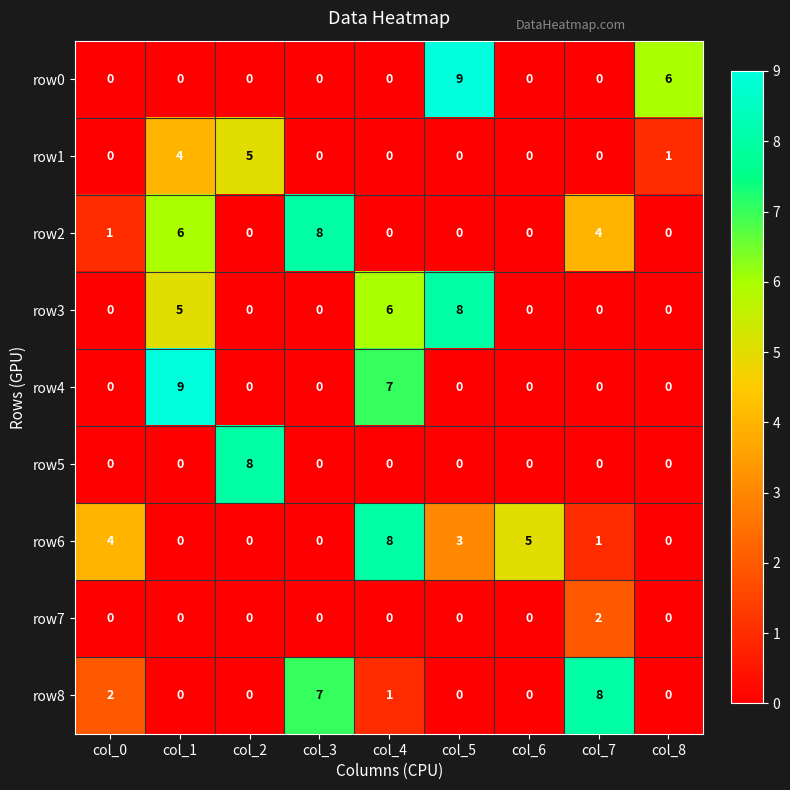

The value of row3 at col_0 is 0. True or false?

True